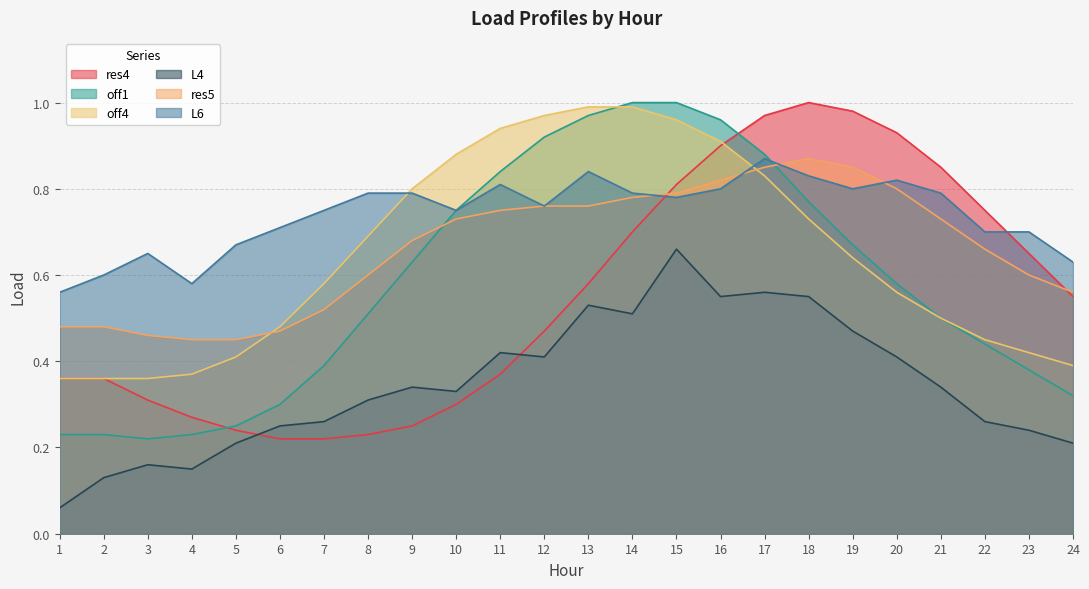

Which series has the largest total across all categories?

L6